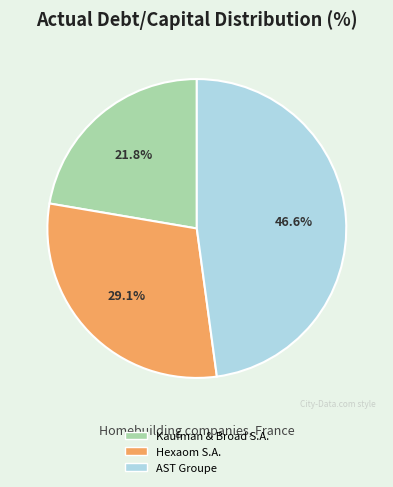

Rank the categories by value from lowest to highest.

Kaufman & Broad S.A., Hexaom S.A., AST Groupe